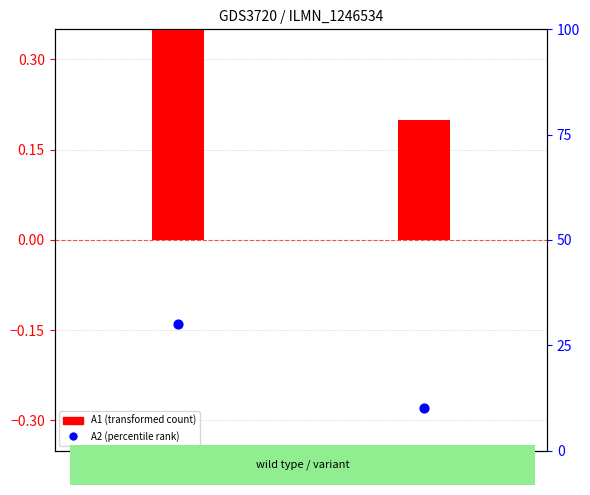

Which series has the largest Y range (max minus min)?

A2